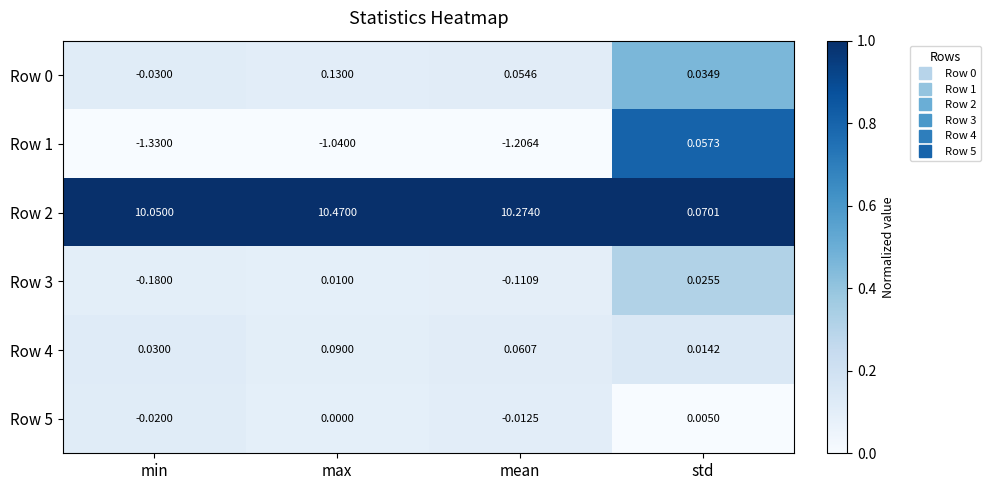

At which category is the sum across all series the highest?

max